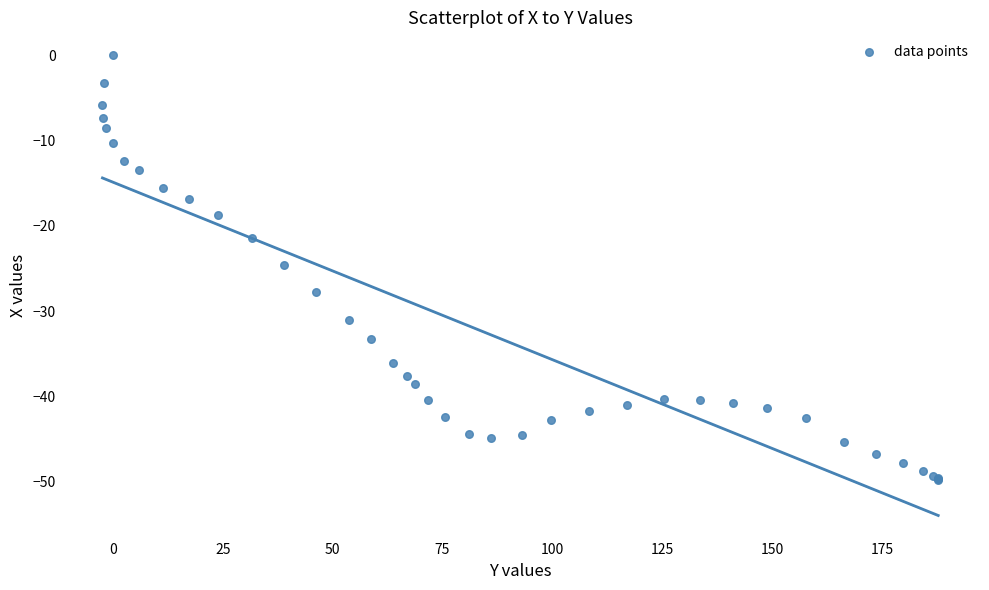

What Y value in the scatter plot is closest to -24?

-24.6